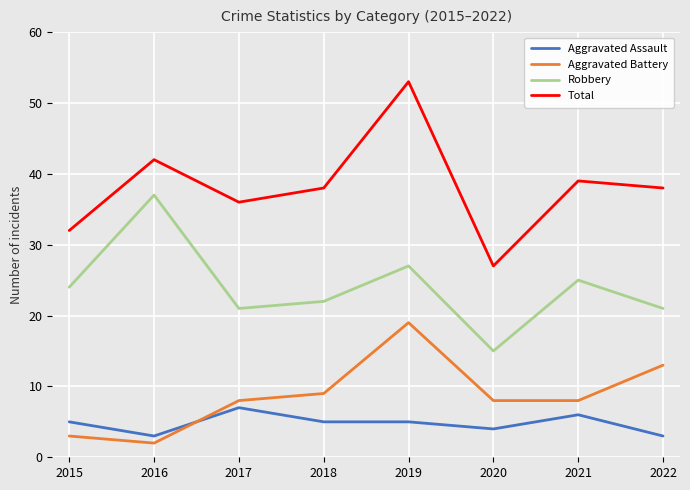

Which category has the lowest value across all series?

2016